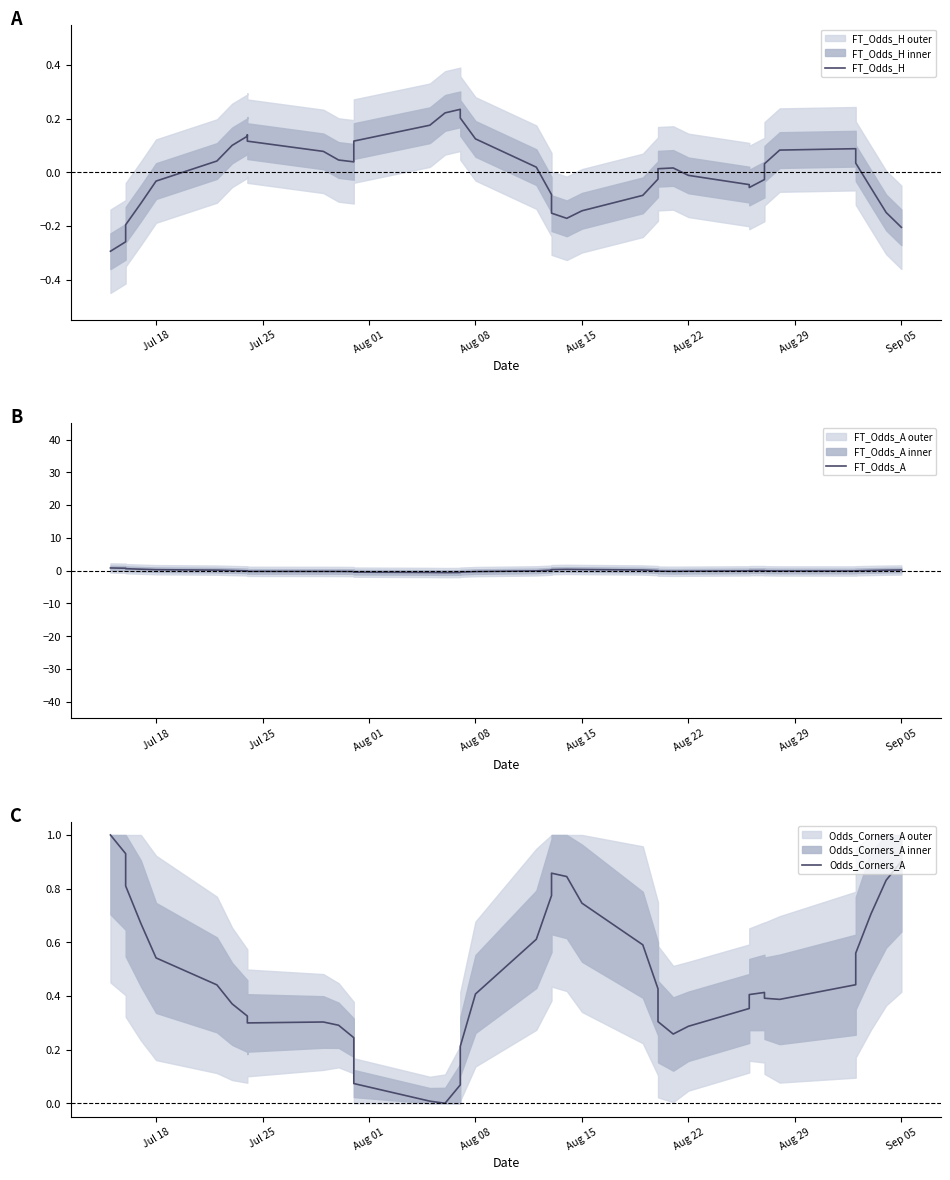

At which category does the chart reach its peak across all series?

Jul 18